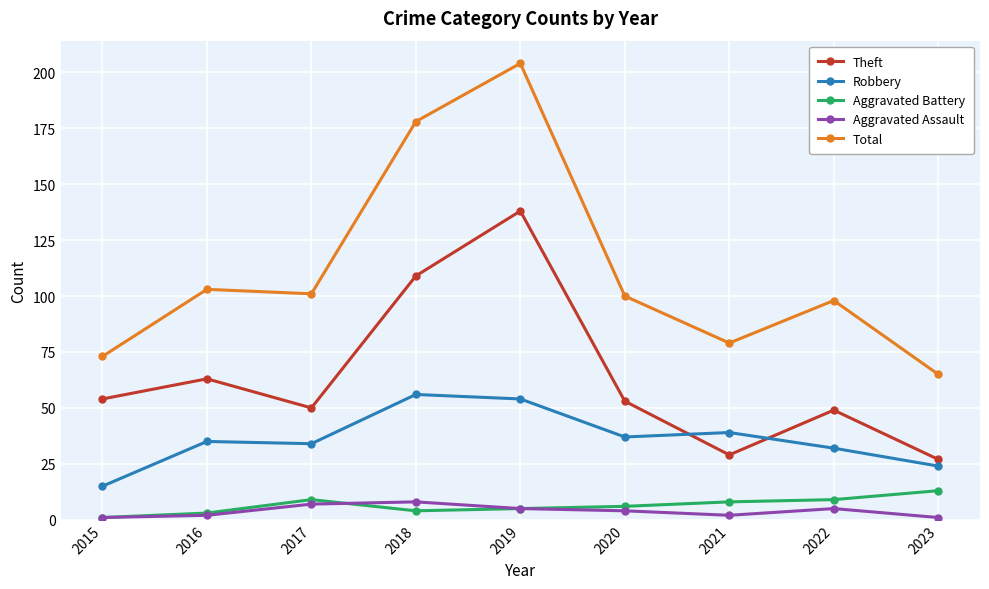

Reading right to left, extract all data points from this chart.

Theft: 2023=27	2022=49	2021=29	2020=53	2019=138	2018=109	2017=50	2016=63	2015=54
Robbery: 2023=24	2022=32	2021=39	2020=37	2019=54	2018=56	2017=34	2016=35	2015=15
Aggravated Battery: 2023=13	2022=9	2021=8	2020=6	2019=5	2018=4	2017=9	2016=3	2015=1
Aggravated Assault: 2023=1	2022=5	2021=2	2020=4	2019=5	2018=8	2017=7	2016=2	2015=1
Total: 2023=65	2022=98	2021=79	2020=100	2019=204	2018=178	2017=101	2016=103	2015=73